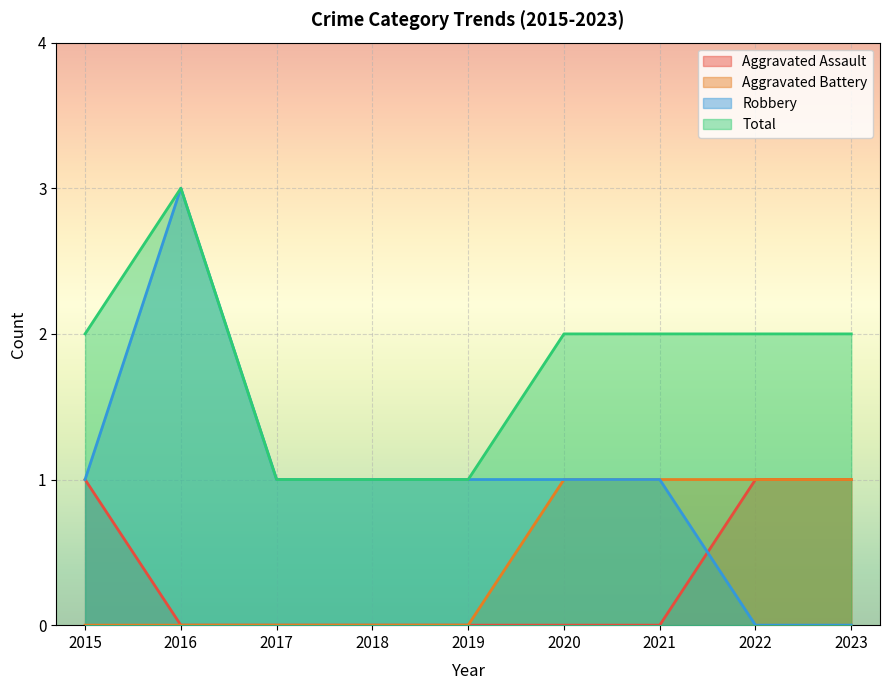

True or false: Aggravated Battery and Robbery intersect in this chart.

False